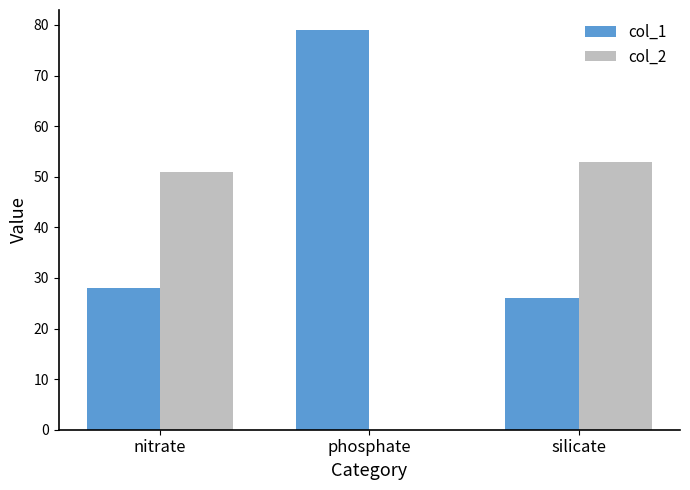

What is the sum of the col_2 values at phosphate and silicate?

53